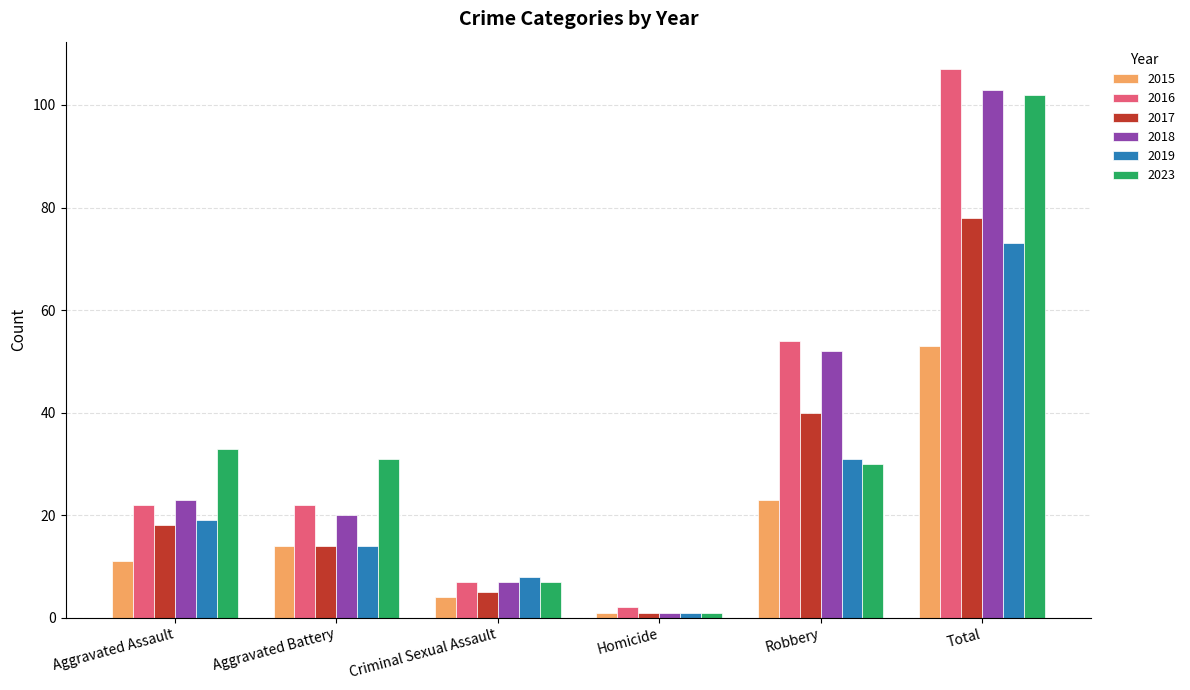

What is the difference between the second highest and second lowest values in the 2015 series?

19